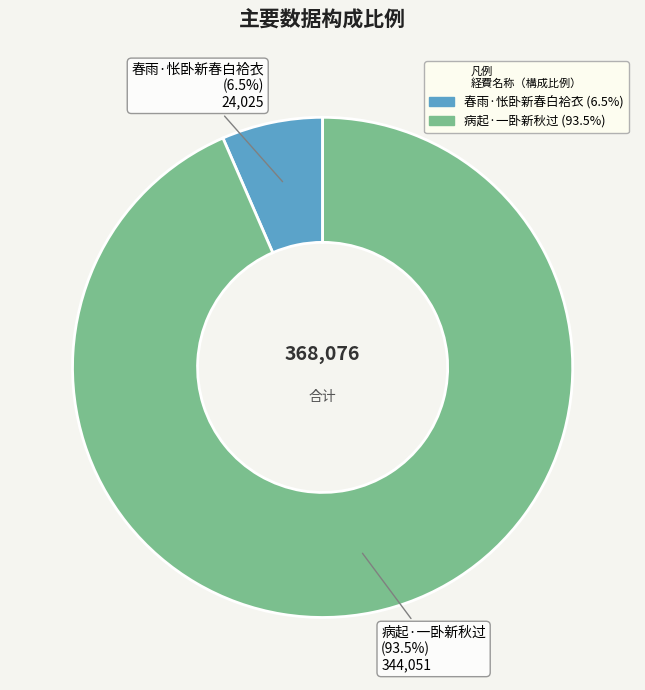

True or false: 病起·一卧新秋过 accounts for 99% of the total.

False